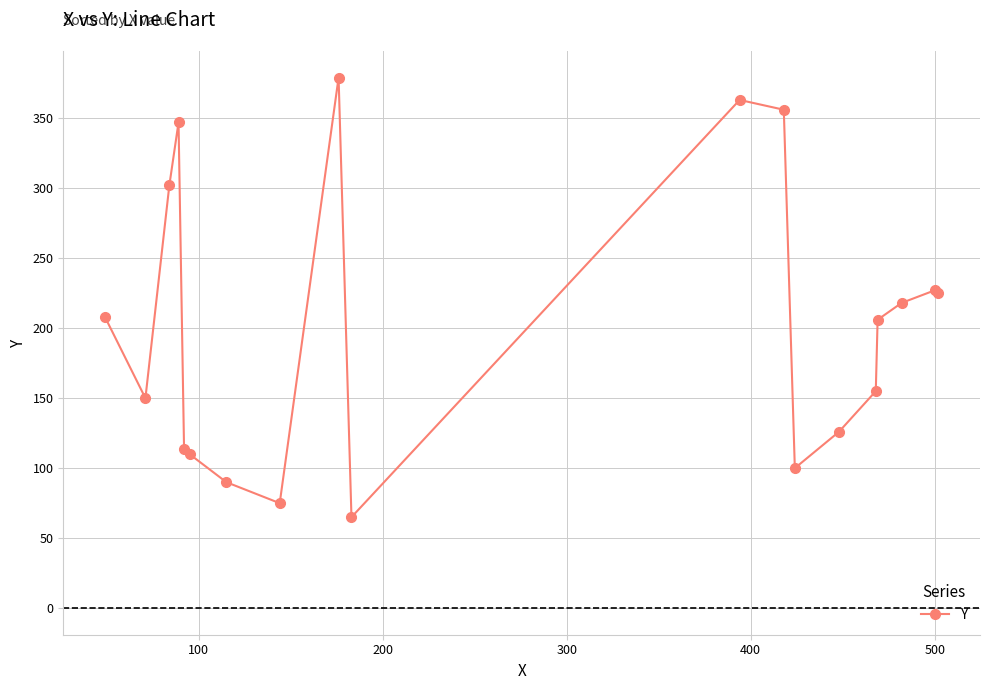

Reading left to right, transcribe all the data shown in this chart.

208	150	302	347	114	110	90	75	379	65	363	356	100	126	155	206	218	227	225